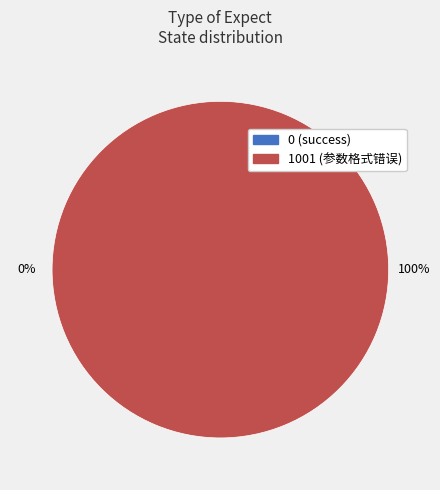

The 0 slice represents 0% of the pie. True or false?

True